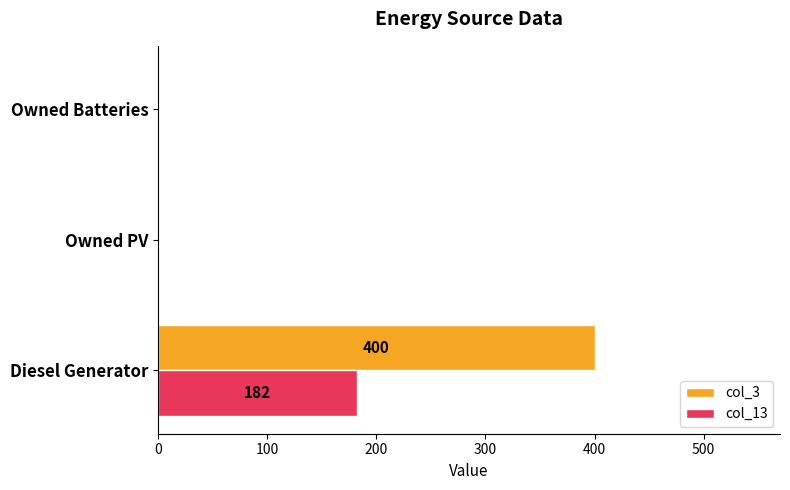

How many values in the col_3 series exceed 0?

1